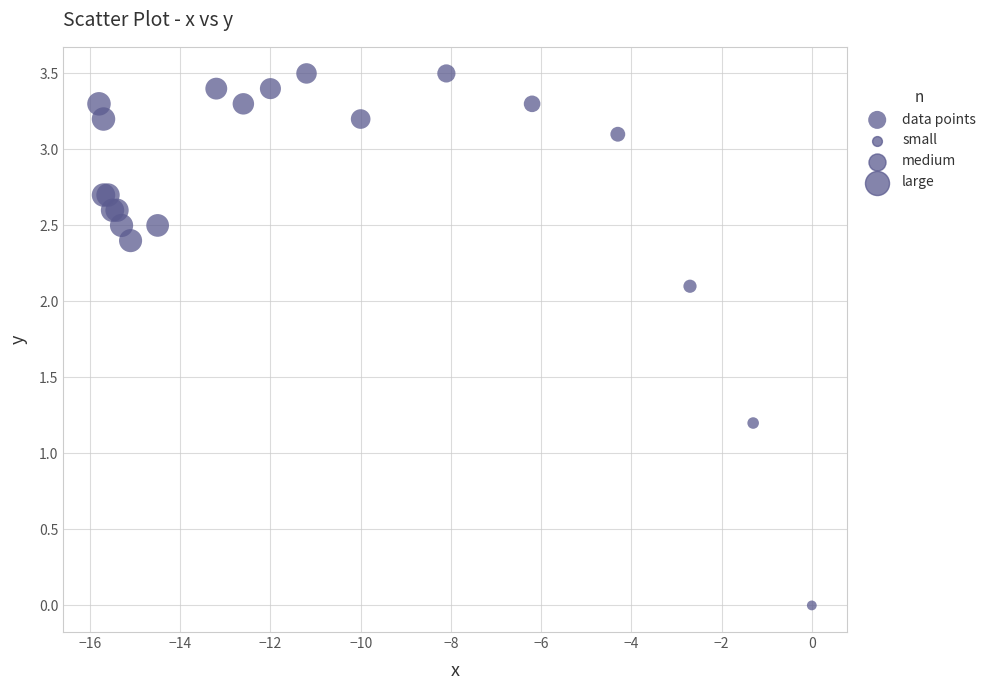

What Y value in the scatter plot is closest to 1?

1.2